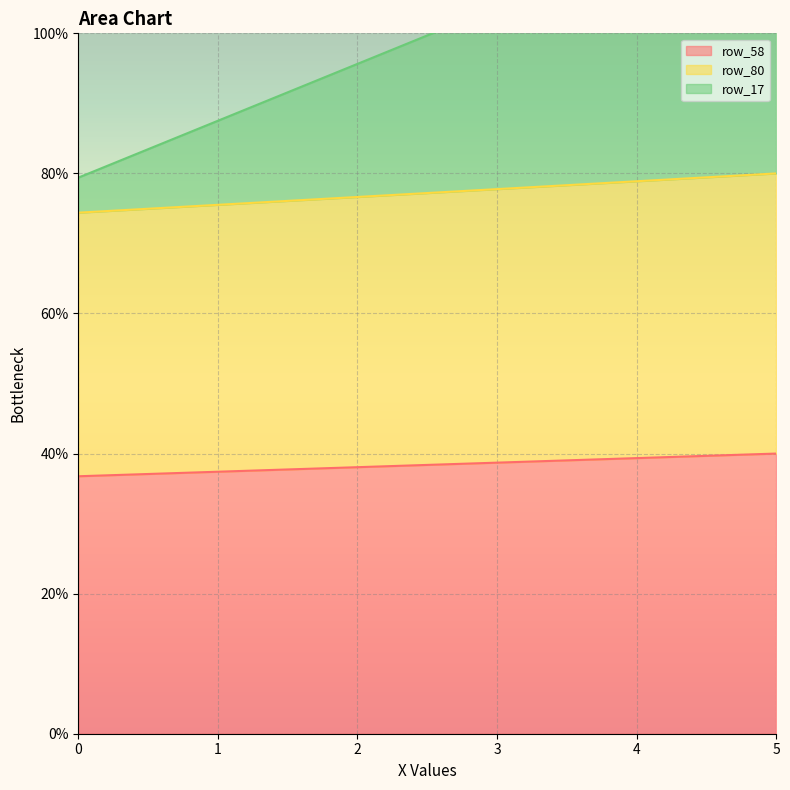

At which label is row_80 closest to 77?

2